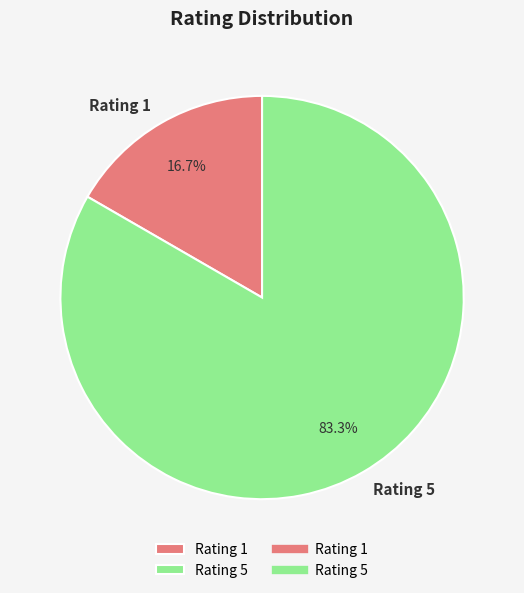

What is the majority slice?

Rating 5